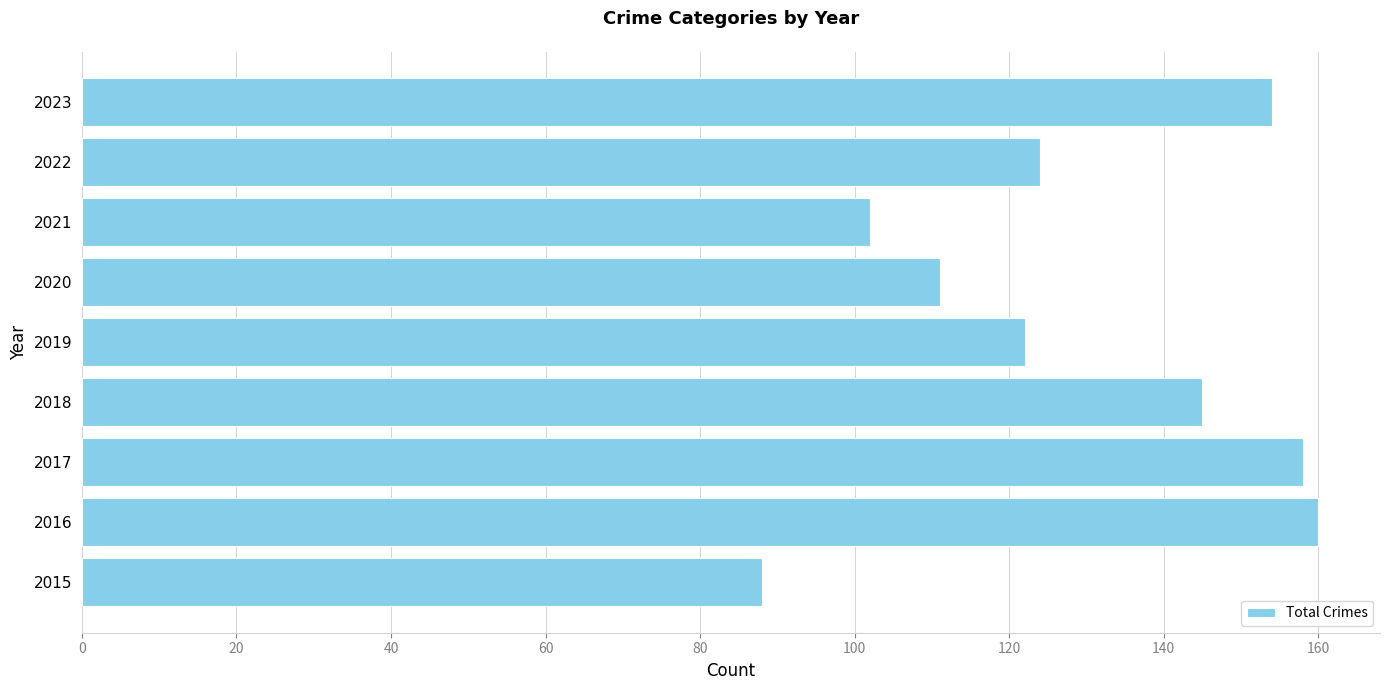

True or false: the data shows 66 at 2017.

False